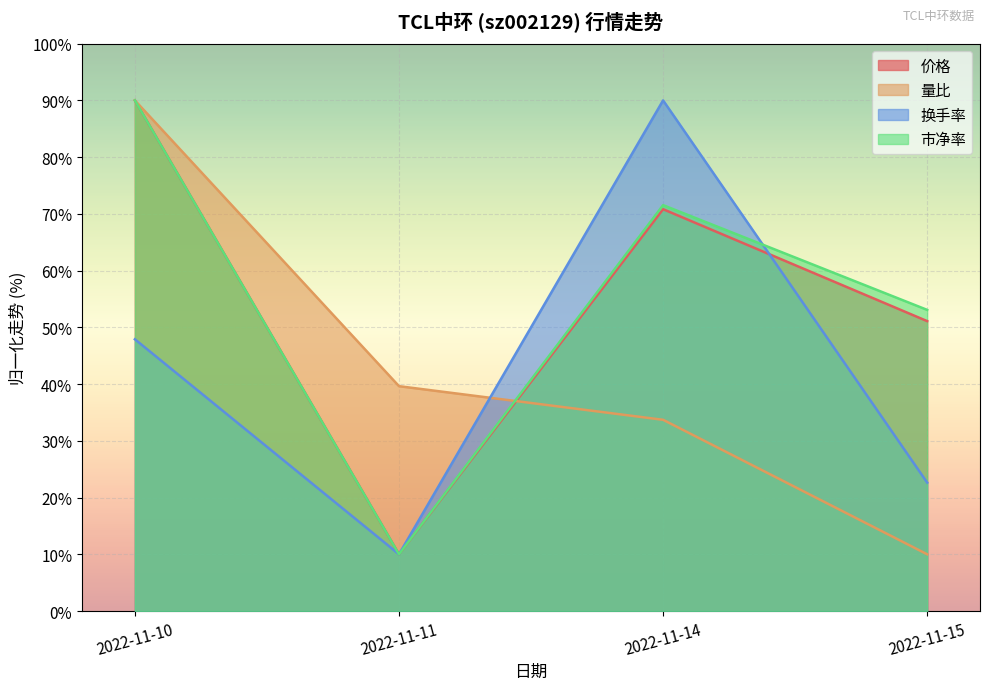

Which has a higher value, 2022-11-15 or 2022-11-11?

2022-11-15